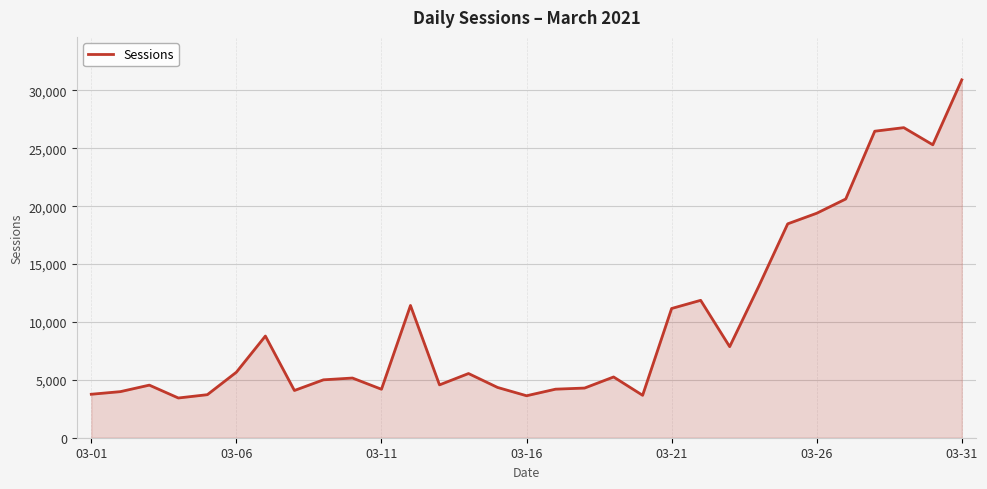

How many lines are shown in the chart?

1